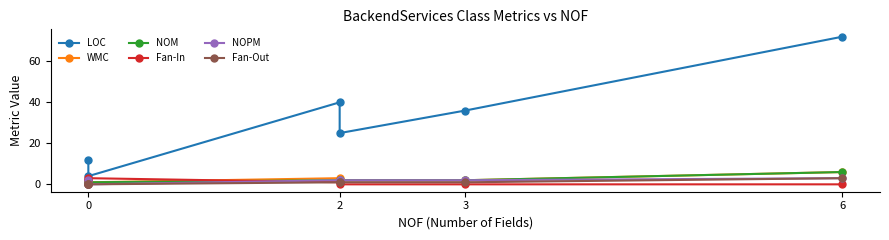

Where is the first local minimum for Fan-In?

2